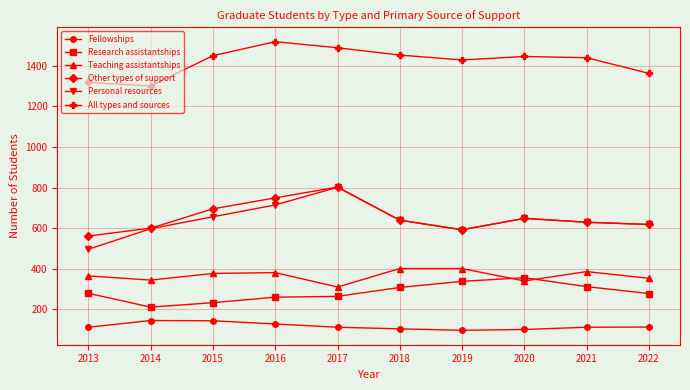

What is the difference between the All types and sources values at 2014 and 2021?

139